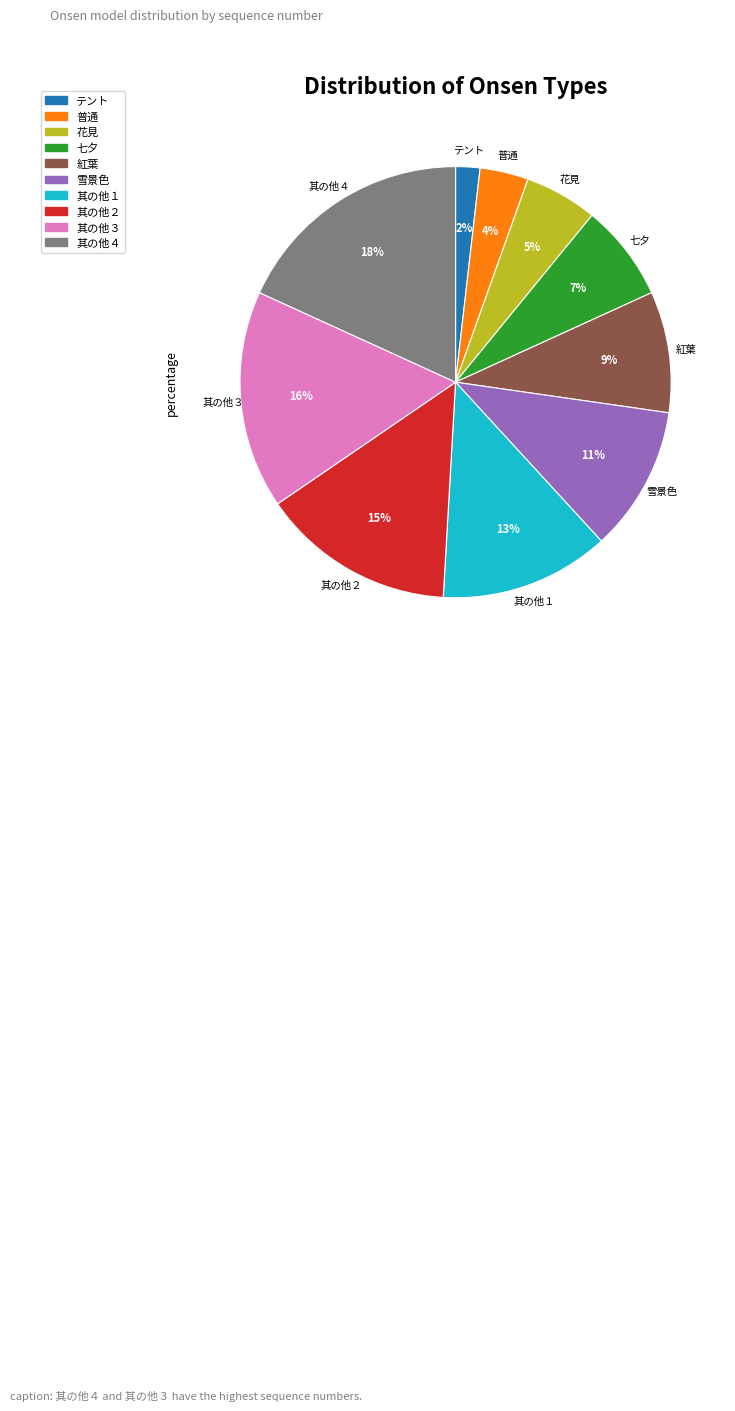

To the nearest percent, what is the average slice percentage?

10%